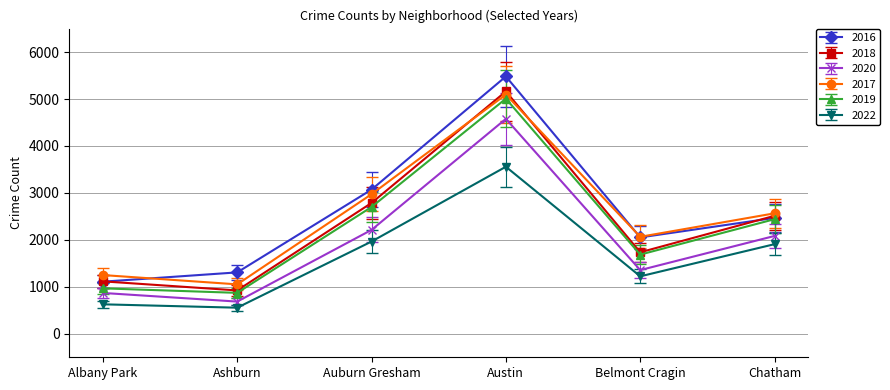

True or false: 2017 and 2022 cross at least once.

False